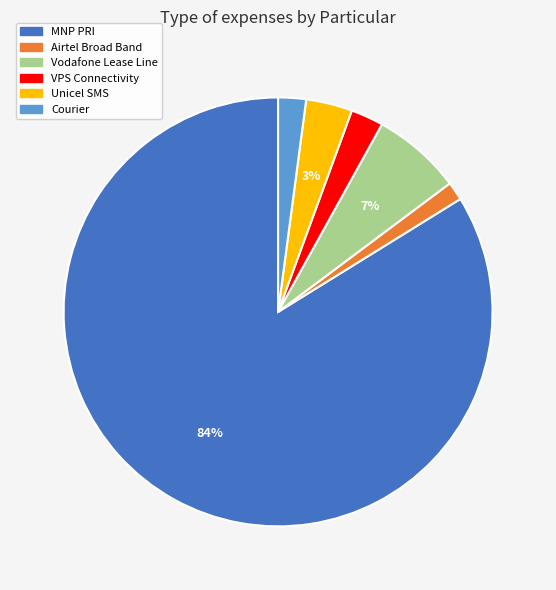

To the nearest percent, what percentage of the pie is Airtel Broad Band?

1%